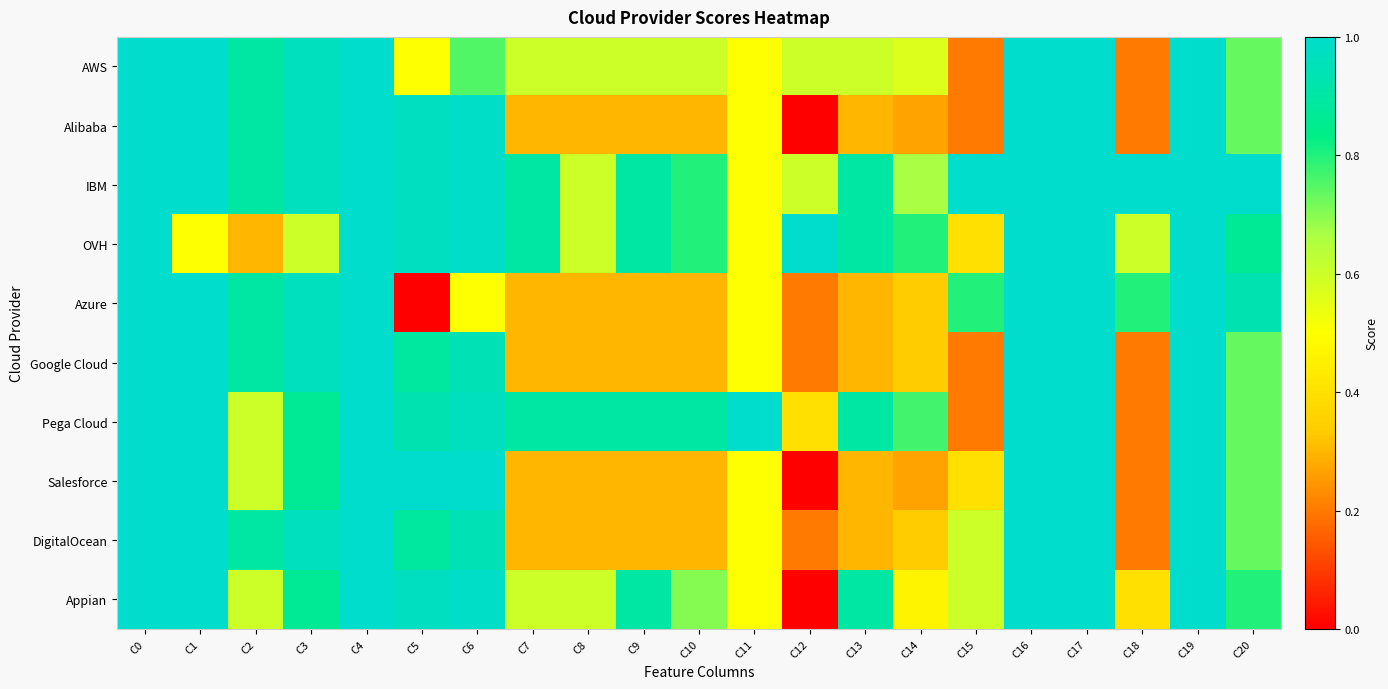

Reading left to right, extract all data points from this chart.

AWS: C0=1.0	C1=1.0	C2=0.9	C3=1.0	C4=1.0	C5=0.5	C6=0.8	C7=0.6	C8=0.6	C9=0.6	C10=0.6	C11=0.5	C12=0.6	C13=0.6	C14=0.6	C15=0.2	C16=1.0	C17=1.0	C18=0.2	C19=1.0	C20=0.7
Alibaba: C0=1.0	C1=1.0	C2=0.9	C3=1.0	C4=1.0	C5=1.0	C6=1.0	C7=0.3	C8=0.3	C9=0.3	C10=0.3	C11=0.5	C12=0.0	C13=0.3	C14=0.3	C15=0.2	C16=1.0	C17=1.0	C18=0.2	C19=1.0	C20=0.7
IBM: C0=1.0	C1=1.0	C2=0.9	C3=1.0	C4=1.0	C5=1.0	C6=1.0	C7=0.9	C8=0.6	C9=0.9	C10=0.8	C11=0.5	C12=0.6	C13=0.9	C14=0.7	C15=1.0	C16=1.0	C17=1.0	C18=1.0	C19=1.0	C20=1.0
OVH: C0=1.0	C1=0.5	C2=0.3	C3=0.6	C4=1.0	C5=1.0	C6=1.0	C7=0.9	C8=0.6	C9=0.9	C10=0.8	C11=0.5	C12=1.0	C13=0.9	C14=0.8	C15=0.4	C16=1.0	C17=1.0	C18=0.6	C19=1.0	C20=0.9
Azure: C0=1.0	C1=1.0	C2=0.9	C3=1.0	C4=1.0	C5=0.0	C6=0.5	C7=0.3	C8=0.3	C9=0.3	C10=0.3	C11=0.5	C12=0.2	C13=0.3	C14=0.3	C15=0.8	C16=1.0	C17=1.0	C18=0.8	C19=1.0	C20=0.9
Google Cloud: C0=1.0	C1=1.0	C2=0.9	C3=1.0	C4=1.0	C5=0.9	C6=0.9	C7=0.3	C8=0.3	C9=0.3	C10=0.3	C11=0.5	C12=0.2	C13=0.3	C14=0.3	C15=0.2	C16=1.0	C17=1.0	C18=0.2	C19=1.0	C20=0.7
Pega Cloud: C0=1.0	C1=1.0	C2=0.6	C3=0.9	C4=1.0	C5=0.9	C6=1.0	C7=0.9	C8=0.9	C9=0.9	C10=0.9	C11=1.0	C12=0.4	C13=0.9	C14=0.8	C15=0.2	C16=1.0	C17=1.0	C18=0.2	C19=1.0	C20=0.7
Salesforce: C0=1.0	C1=1.0	C2=0.6	C3=0.9	C4=1.0	C5=1.0	C6=1.0	C7=0.3	C8=0.3	C9=0.3	C10=0.3	C11=0.5	C12=0.0	C13=0.3	C14=0.3	C15=0.4	C16=1.0	C17=1.0	C18=0.2	C19=1.0	C20=0.7
DigitalOcean: C0=1.0	C1=1.0	C2=0.9	C3=1.0	C4=1.0	C5=0.9	C6=0.9	C7=0.3	C8=0.3	C9=0.3	C10=0.3	C11=0.5	C12=0.2	C13=0.3	C14=0.3	C15=0.6	C16=1.0	C17=1.0	C18=0.2	C19=1.0	C20=0.7
Appian: C0=1.0	C1=1.0	C2=0.6	C3=0.9	C4=1.0	C5=1.0	C6=1.0	C7=0.6	C8=0.6	C9=0.9	C10=0.7	C11=0.5	C12=0.0	C13=0.9	C14=0.5	C15=0.6	C16=1.0	C17=1.0	C18=0.4	C19=1.0	C20=0.8